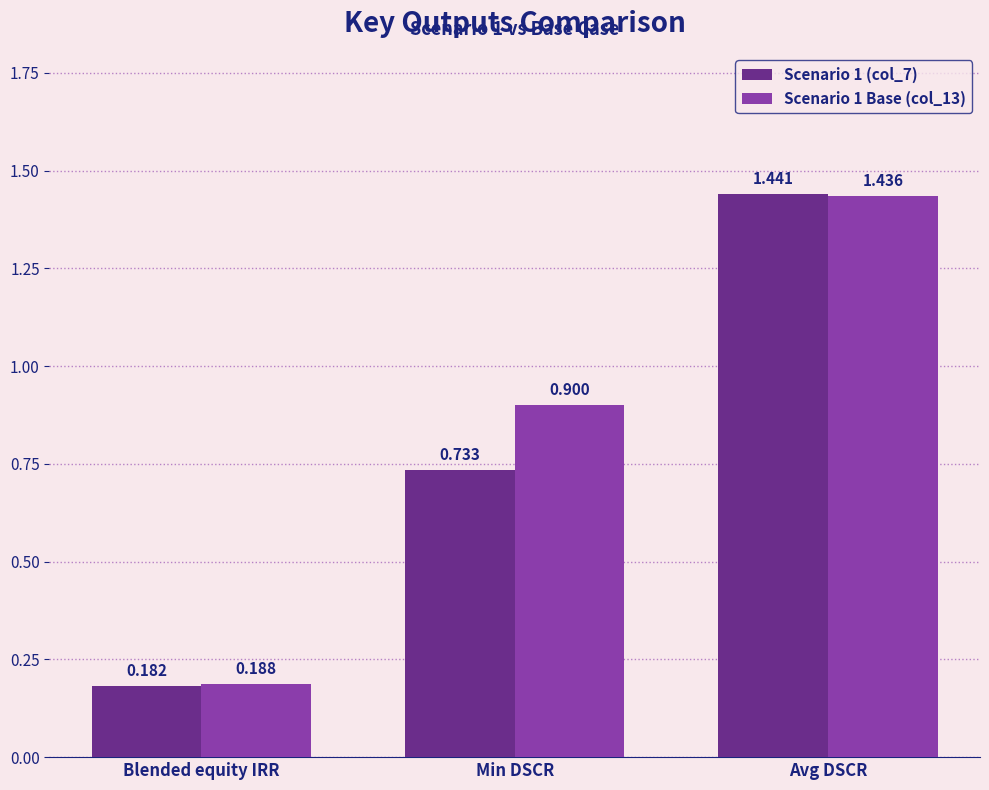

Count the Scenario 1 (col_7) values in the range 0 to 1.

2